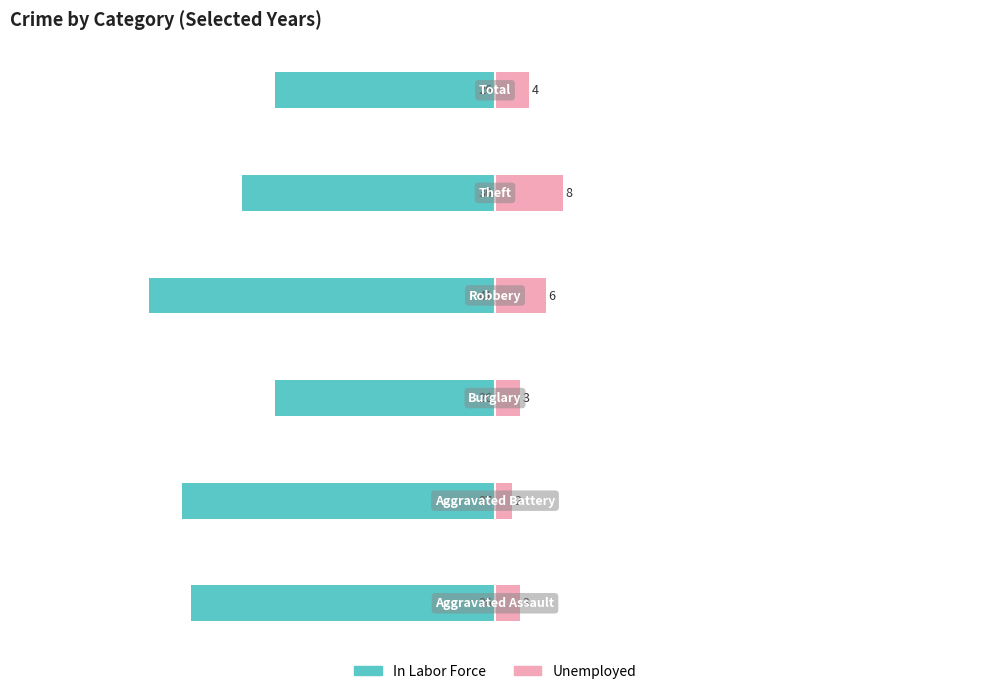

What is the value of the Unemployed bar at the 6th from the left?

4